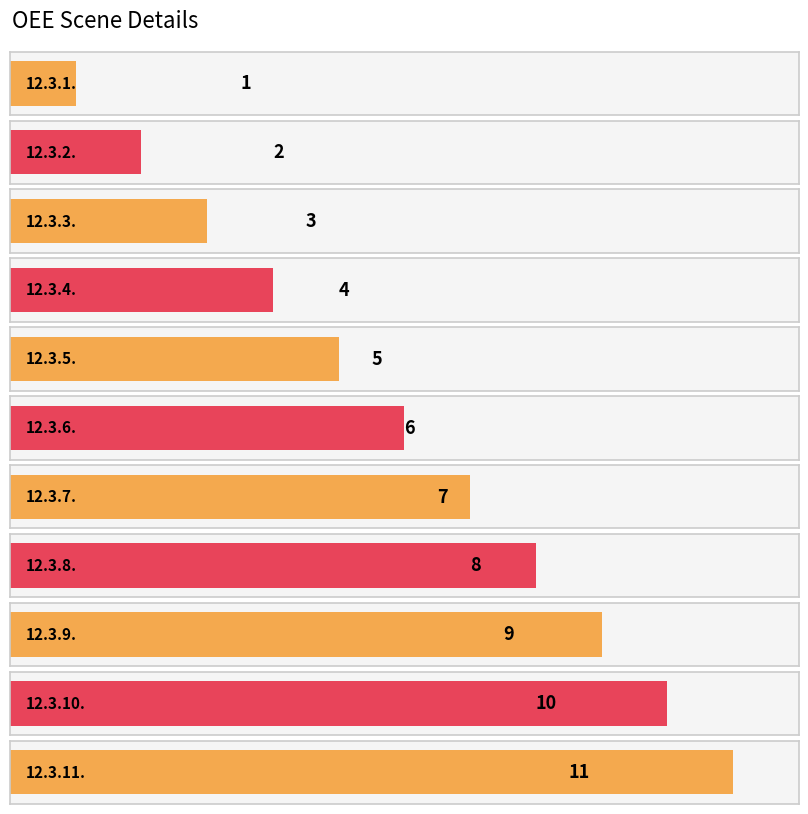

What position from the left is 12.3.10.?

10